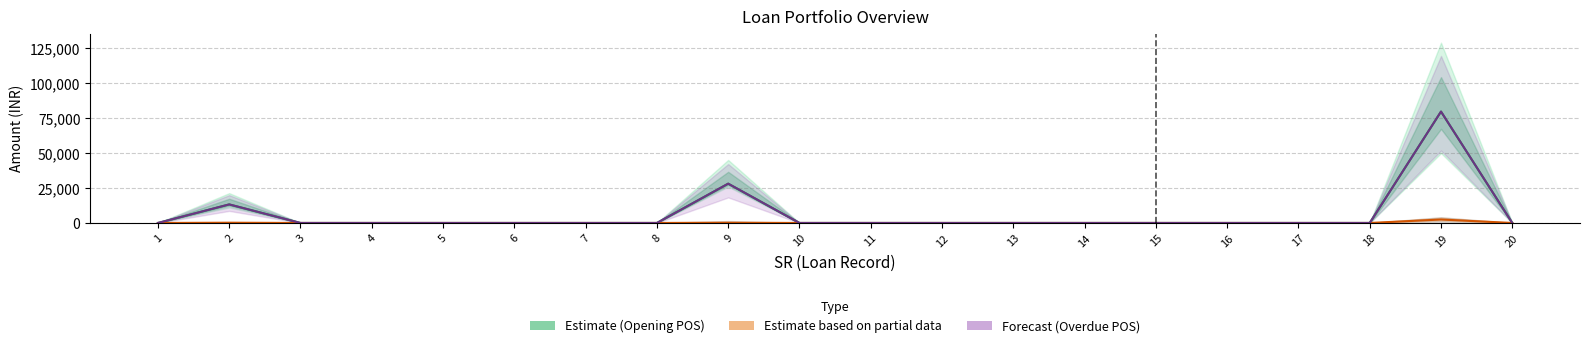

Reading left to right, extract all data points from this chart.

Opening POS due list: 1=0	2=13246	3=0	4=0	5=0	6=0	7=0	8=0	9=28062	10=0	11=0	12=0	13=0	14=0	15=0	16=0	17=0	18=0	19=79529	20=0
Interest Outstanding at Beginning: 1=0	2=179	3=0	4=0	5=0	6=0	7=0	8=0	9=178	10=0	11=0	12=0	13=0	14=0	15=0	16=0	17=0	18=0	19=2471	20=0
Opening Overdue POS: 1=0	2=13246	3=0	4=0	5=0	6=0	7=0	8=0	9=28062	10=0	11=0	12=0	13=0	14=0	15=0	16=0	17=0	18=0	19=79529	20=0